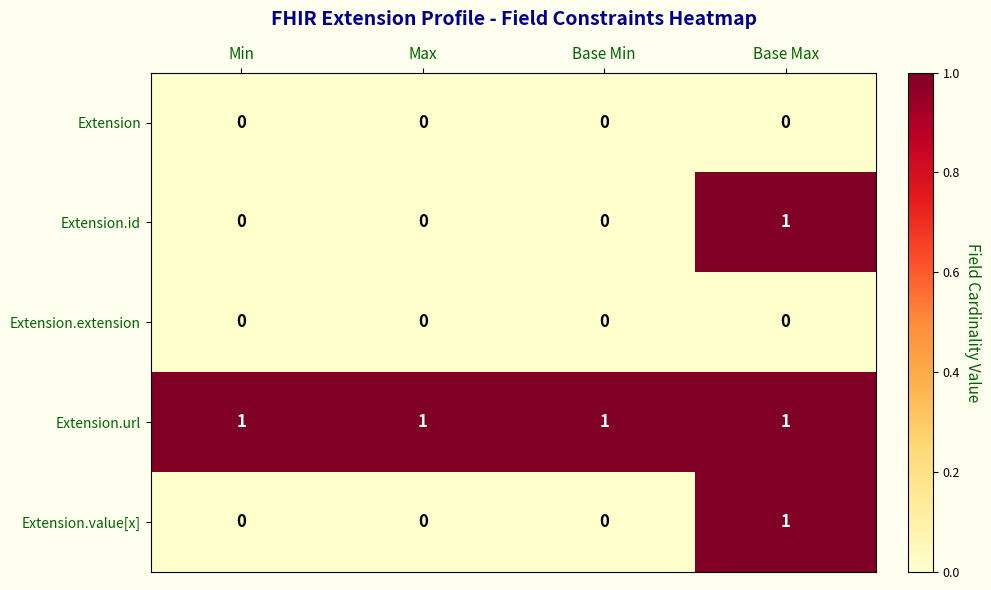

True or false: Extension has a value of 0 at Max.

True